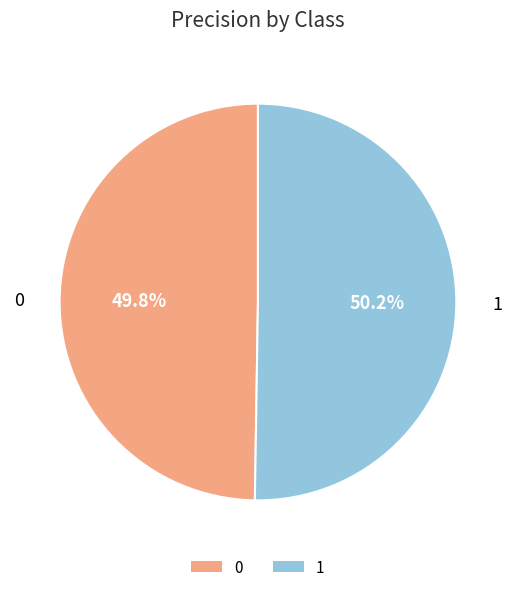

The 0 slice represents 42% of the pie. True or false?

False